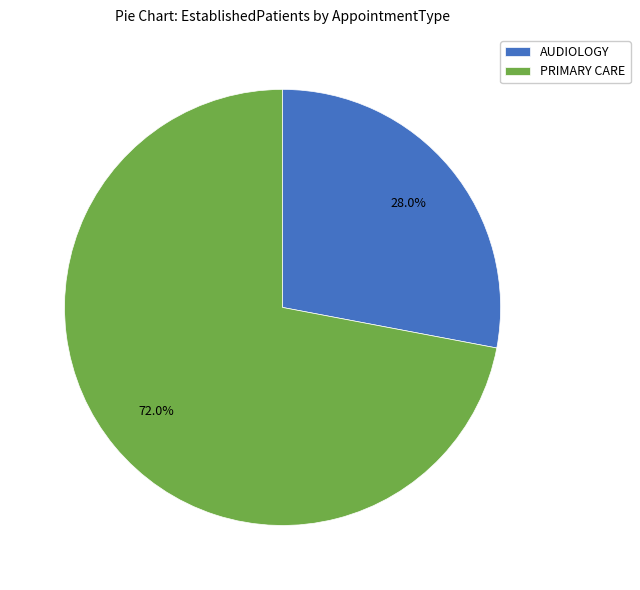

Combined, what portion of the pie is AUDIOLOGY and PRIMARY CARE?

100.0%